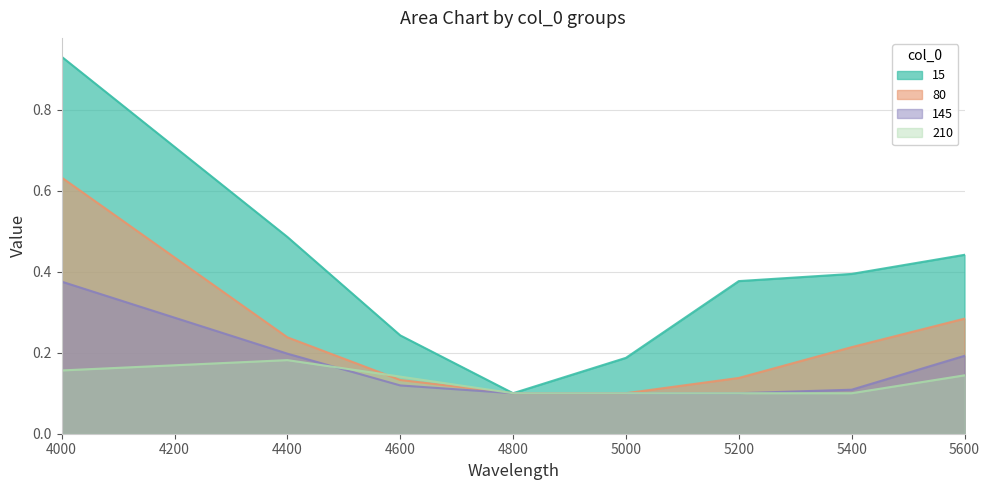

How many lines are shown in the chart?

4